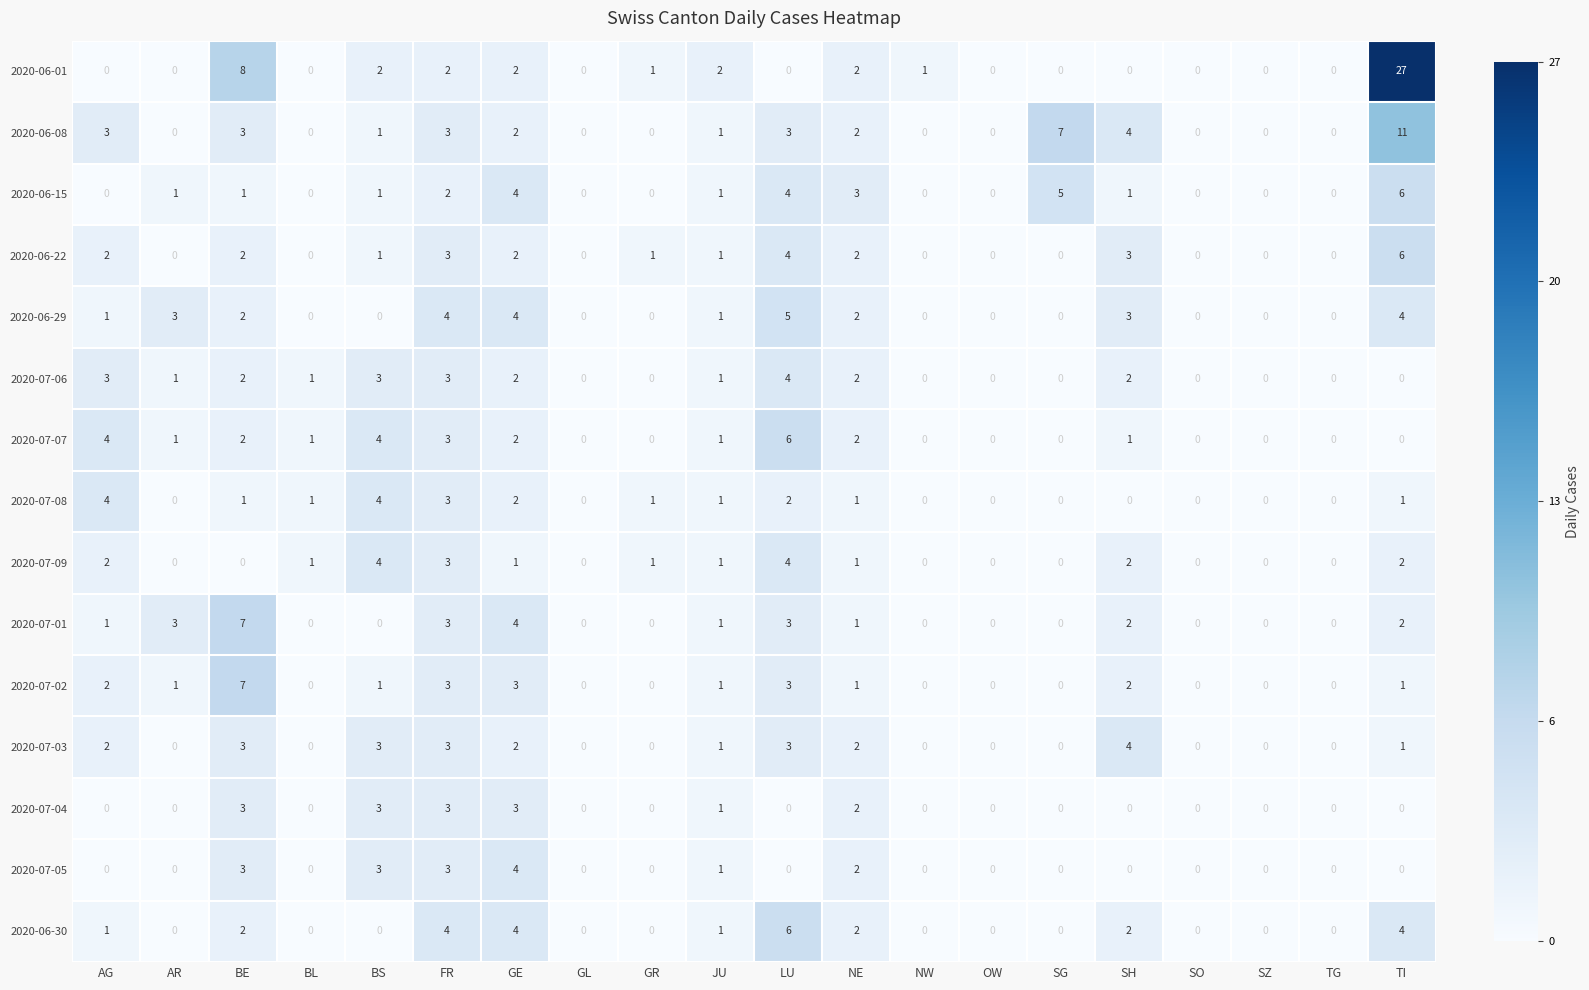

Count the 2020-07-08 values in the range 0 to 2.

17